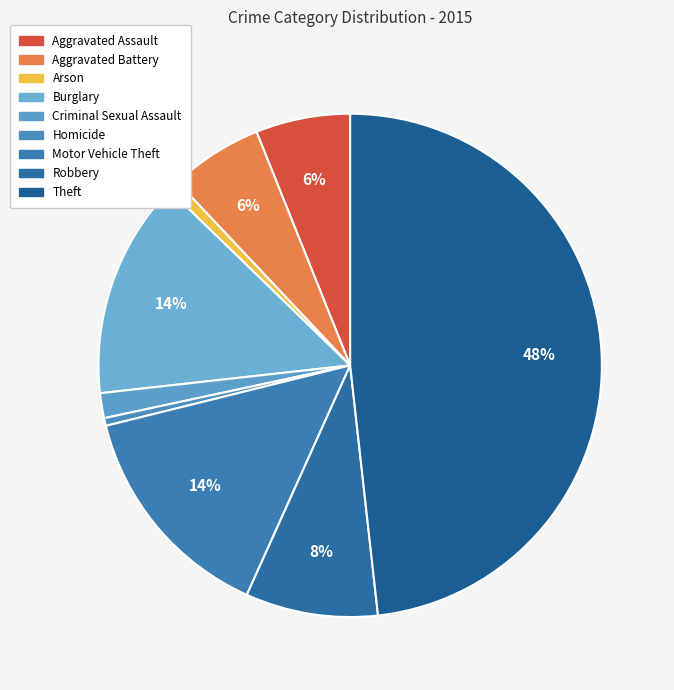

Is it true that Aggravated Assault is 6% of the pie?

True